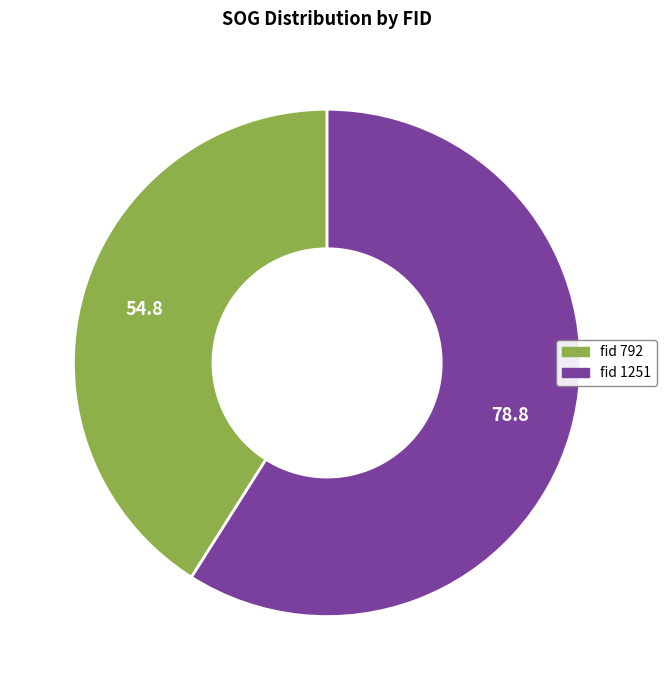

Does any single category account for the majority?

Yes